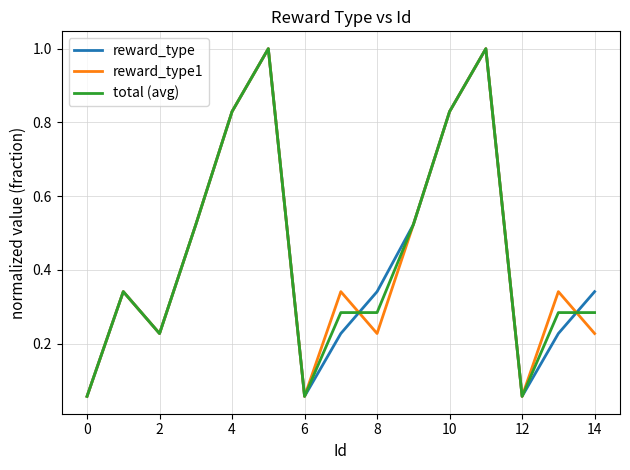

Is this an area chart (filled region under the line)?

No